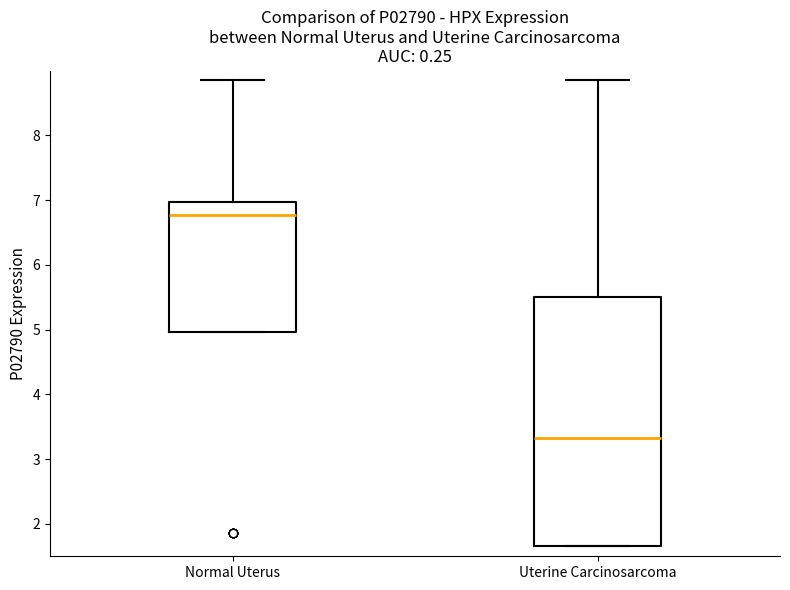

Reading left to right, read every box against the y-axis: the position of its median line, the range the box covers, and the ends of its whiskers. The values are not printed on the chart, so give them approximately, as read against the axis.

Normal Uterus: median 6.8, box 5.0 to 7.0, whiskers 5.0 to 8.9
Uterine Carcinosarcoma: median 3.3, box 1.7 to 5.5, whiskers 1.7 to 8.9